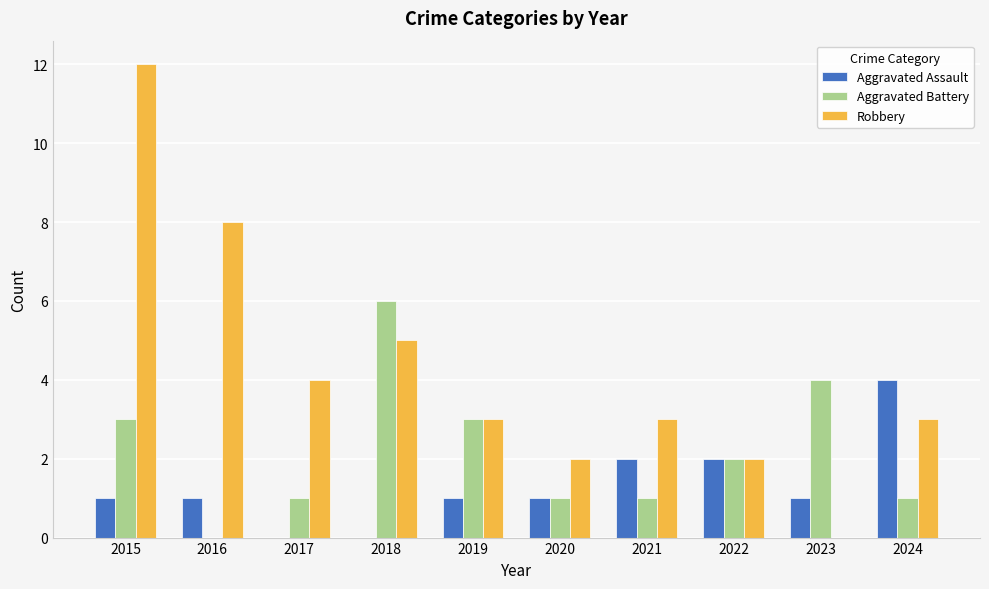

At which category is the sum across all series the highest?

2015